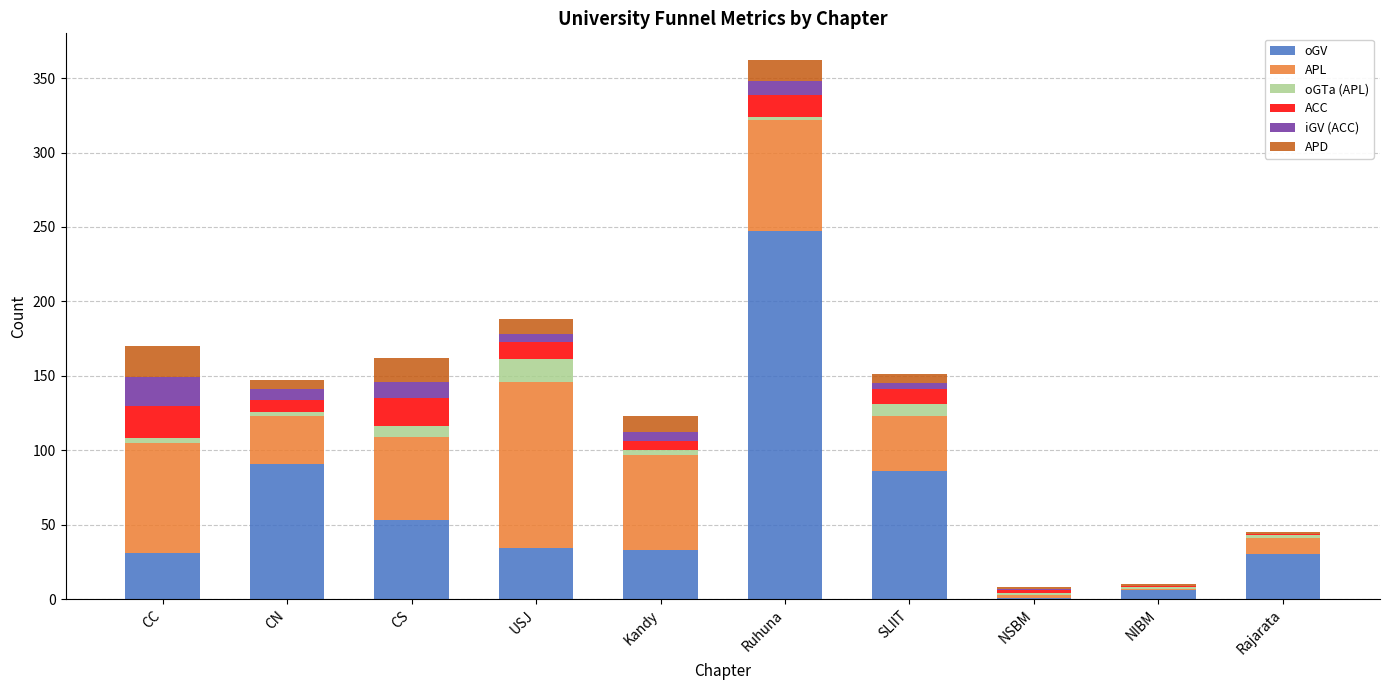

At which category is the sum across all series the highest?

Ruhuna